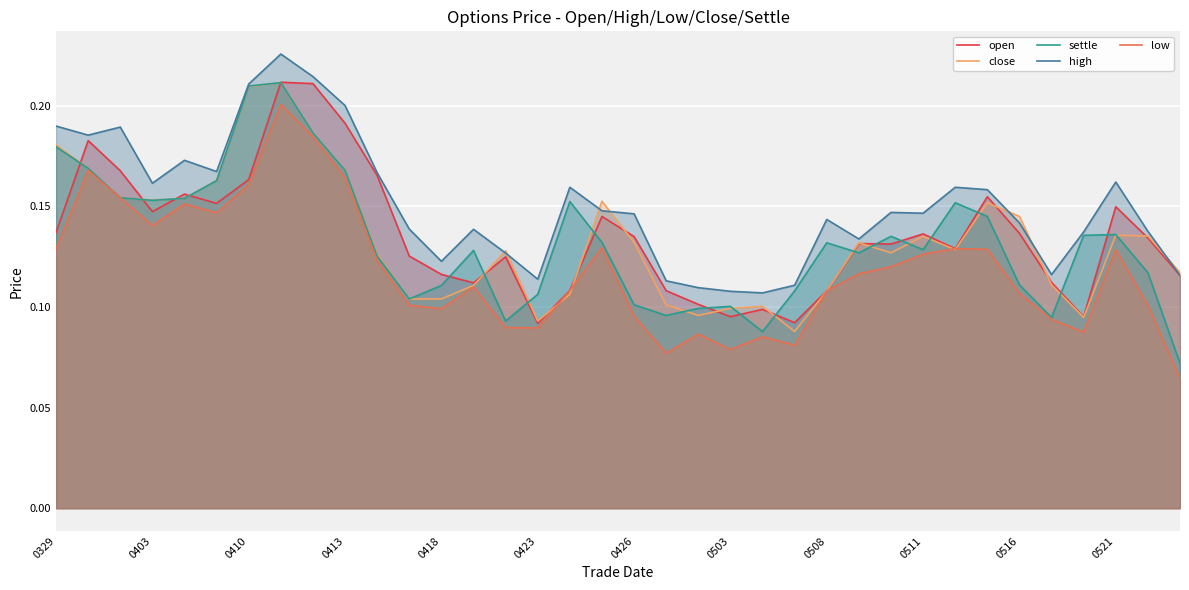

How many data points does each series have?

36